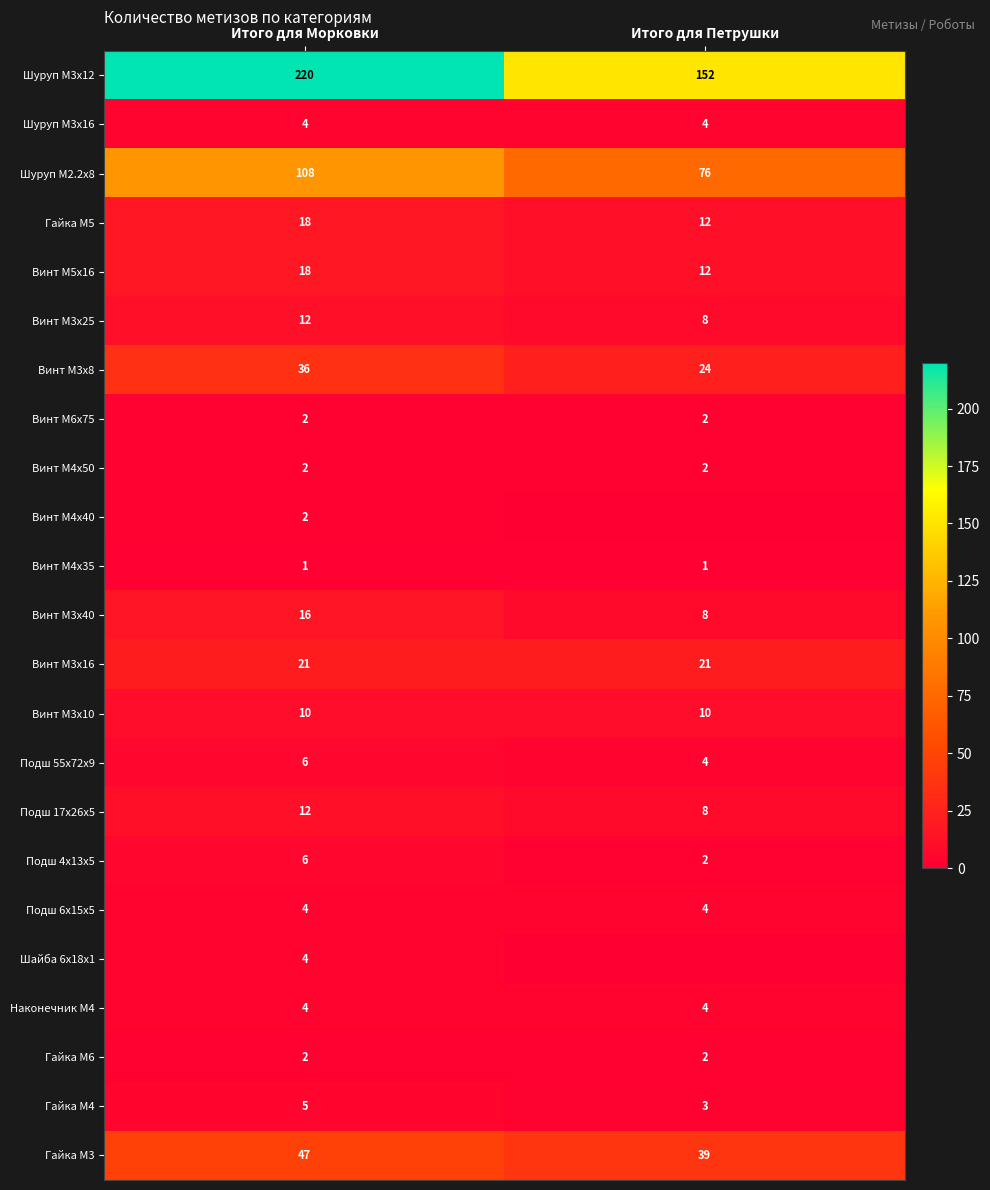

What is the spread (max minus min) of values at Итого для Морковки?

219